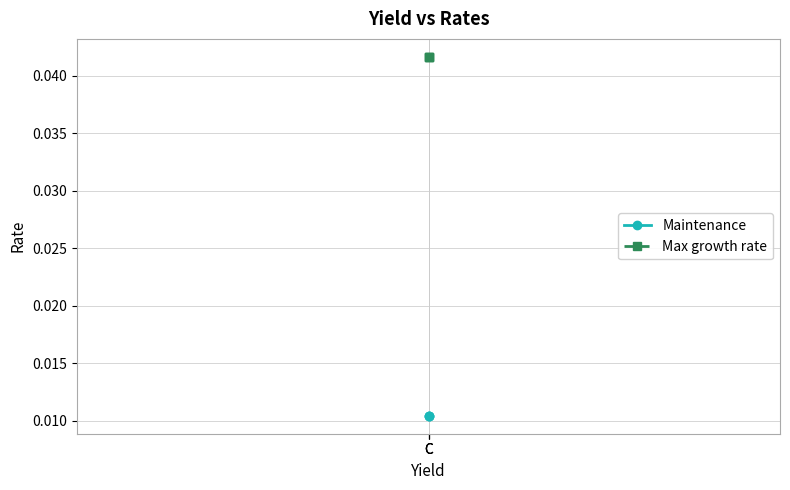

What is the sum of all Max growth rate values?

0.1